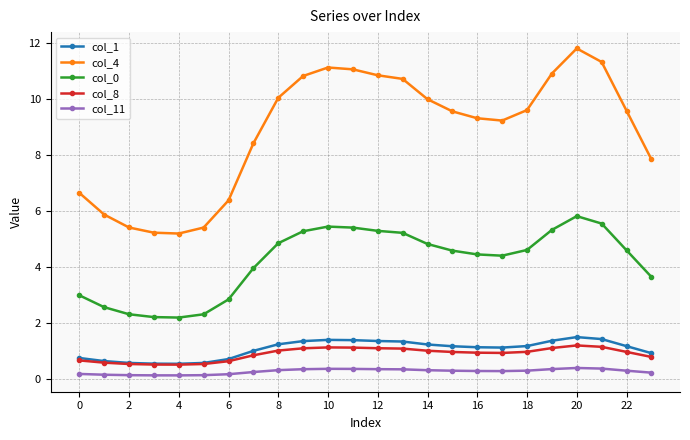

At how many categories does at least one series exceed 2?

24